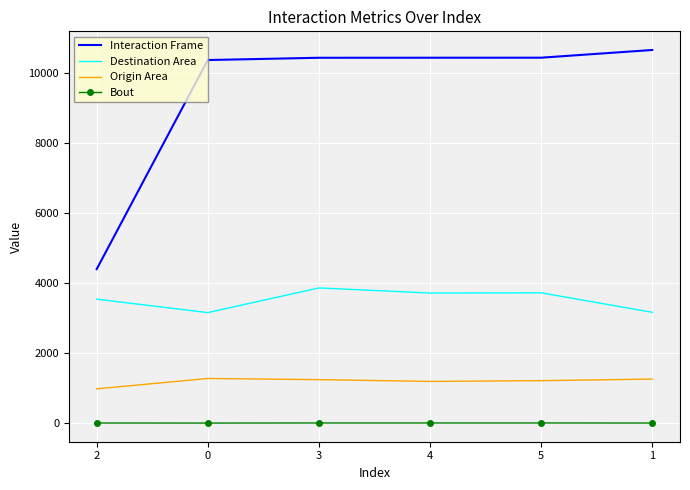

Is the value of Bout at 2 greater than the value of Destination Area at 4?

No